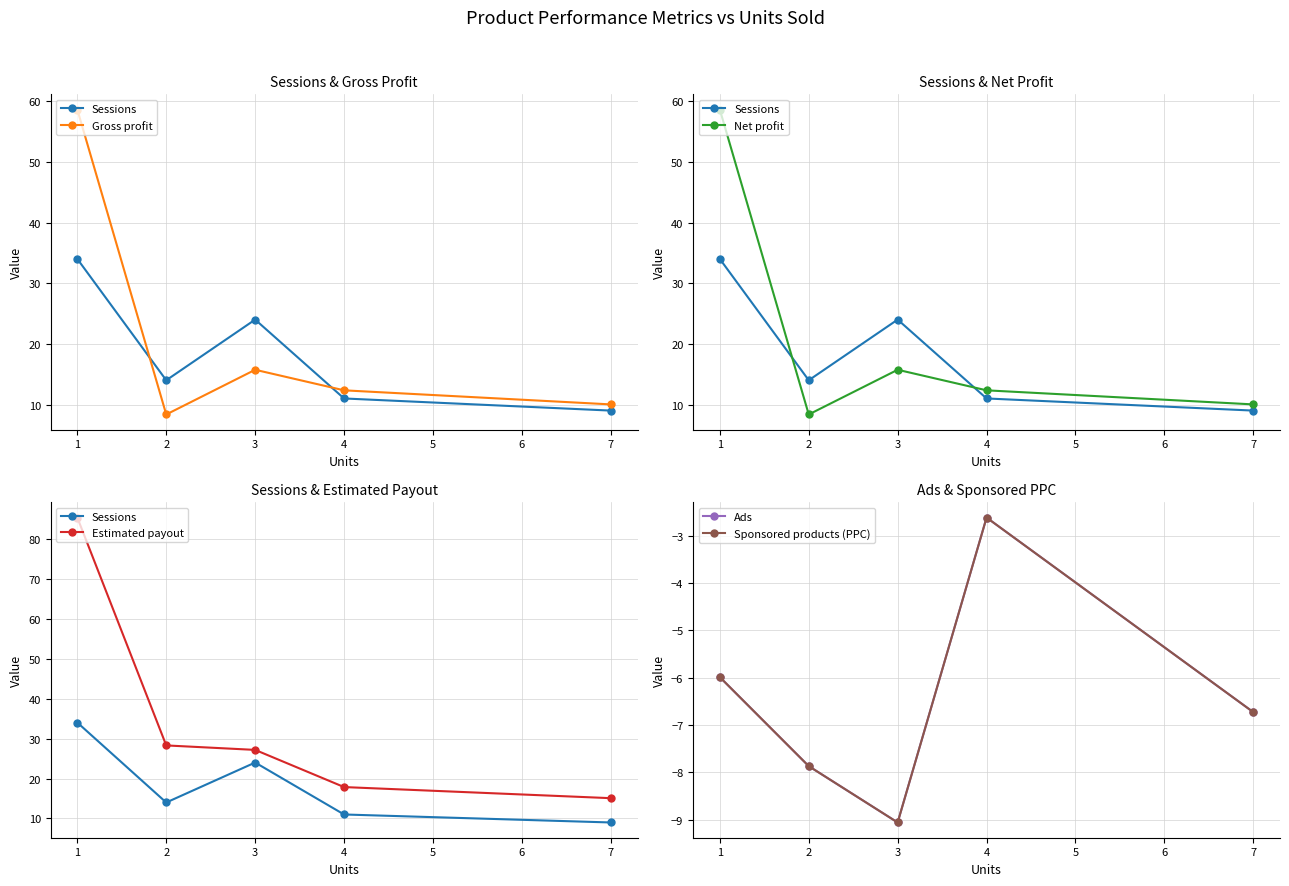

Reading left to right, what are all the values shown in this chart?

Sessions: 34.0	14.0	24.0	11.0	9.0
Gross profit: 58.6	8.4	15.7	12.3	10.0
Net profit: 58.6	8.4	15.7	12.3	10.0
Estimated payout: 85.3	28.3	27.2	17.9	15.1
Ads: -6.0	-7.9	-9.1	-2.6	-6.7
Sponsored products (PPC): -6.0	-7.9	-9.1	-2.6	-6.7